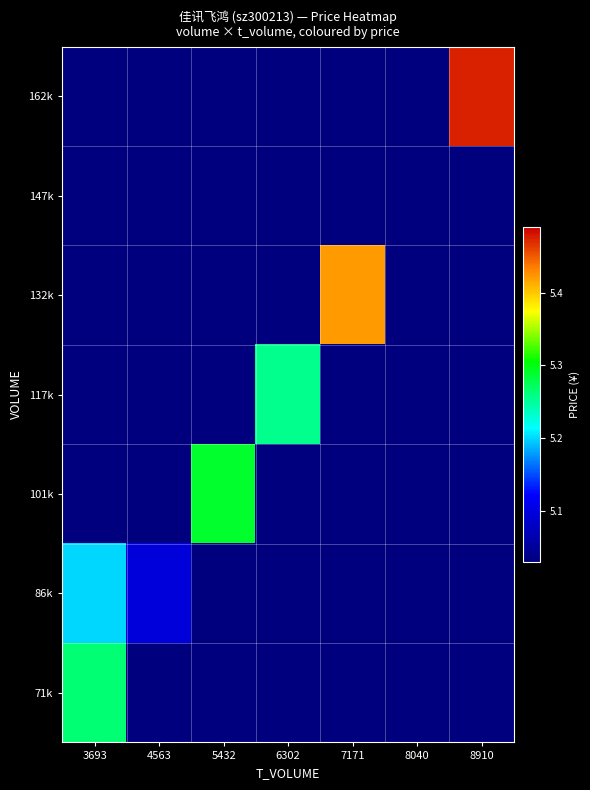

Which series changed the most between 6302 and 8910?

162k